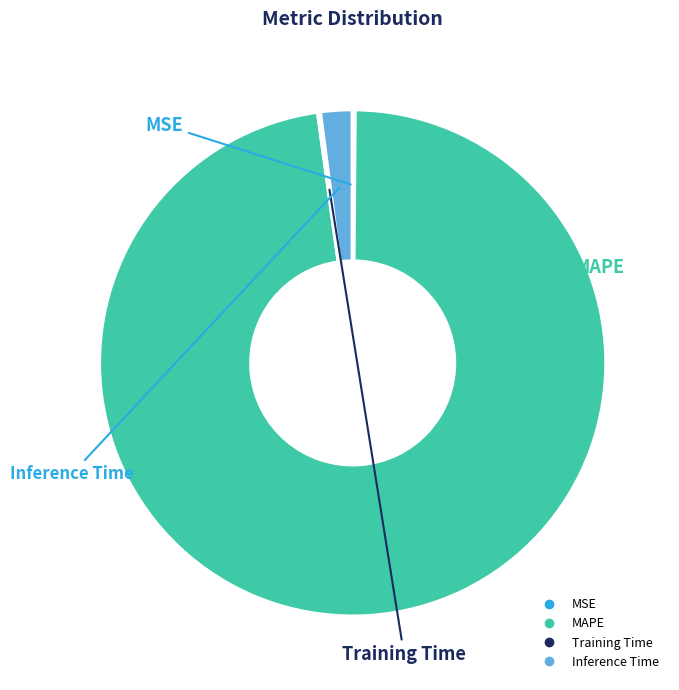

True or false: MAPE accounts for 98% of the total.

True